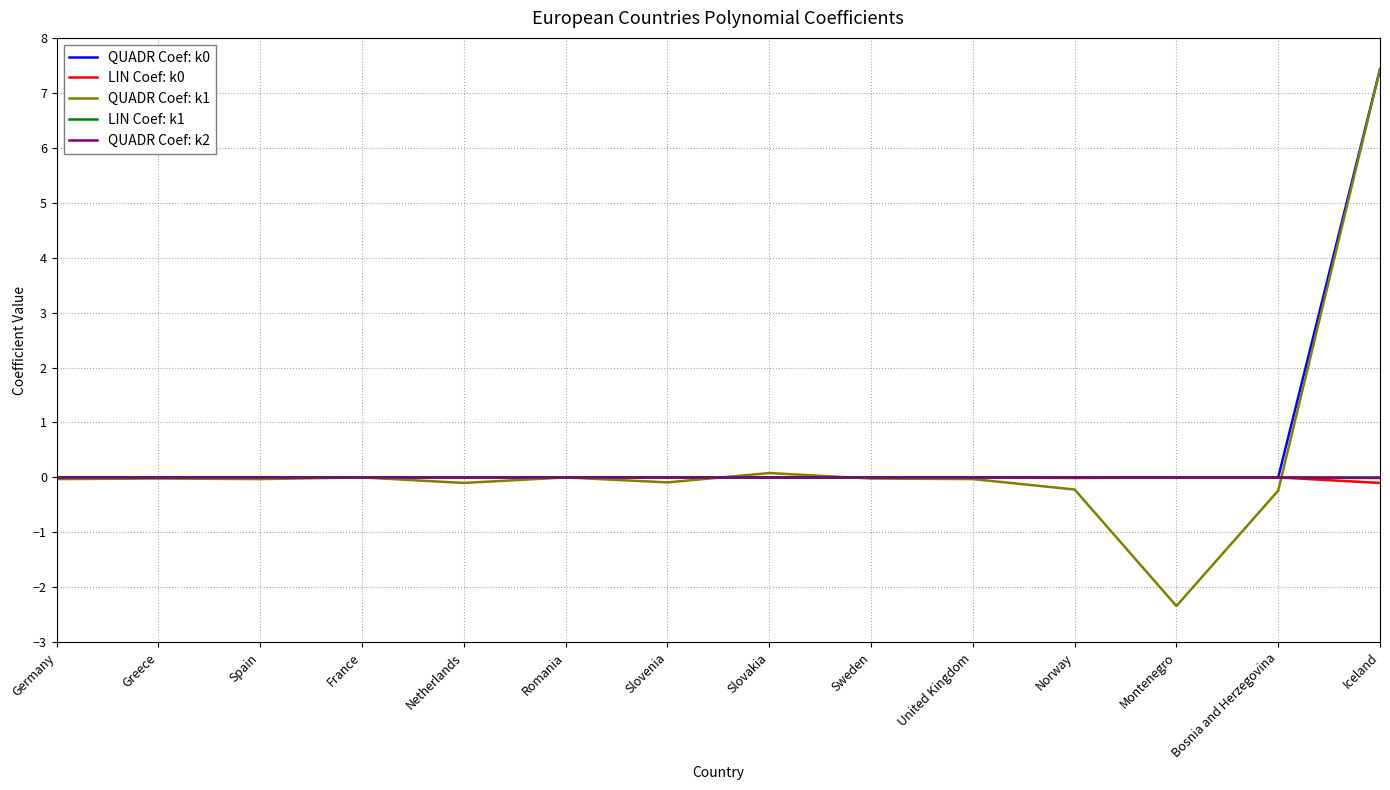

What position from the left is Iceland?

14